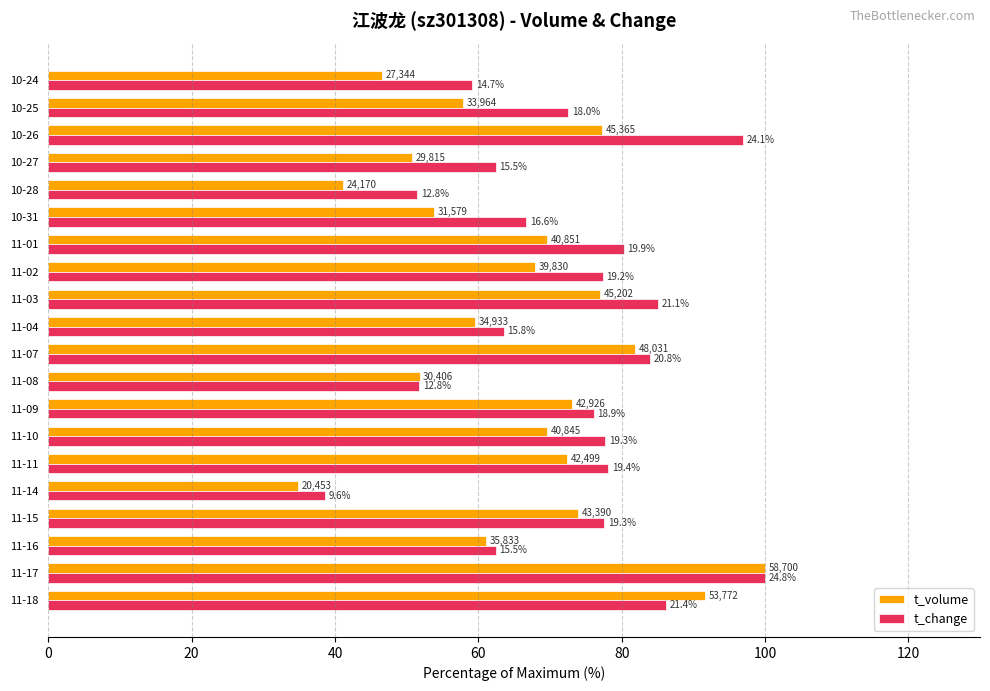

What are all the series names shown in the legend?

t_volume, t_change